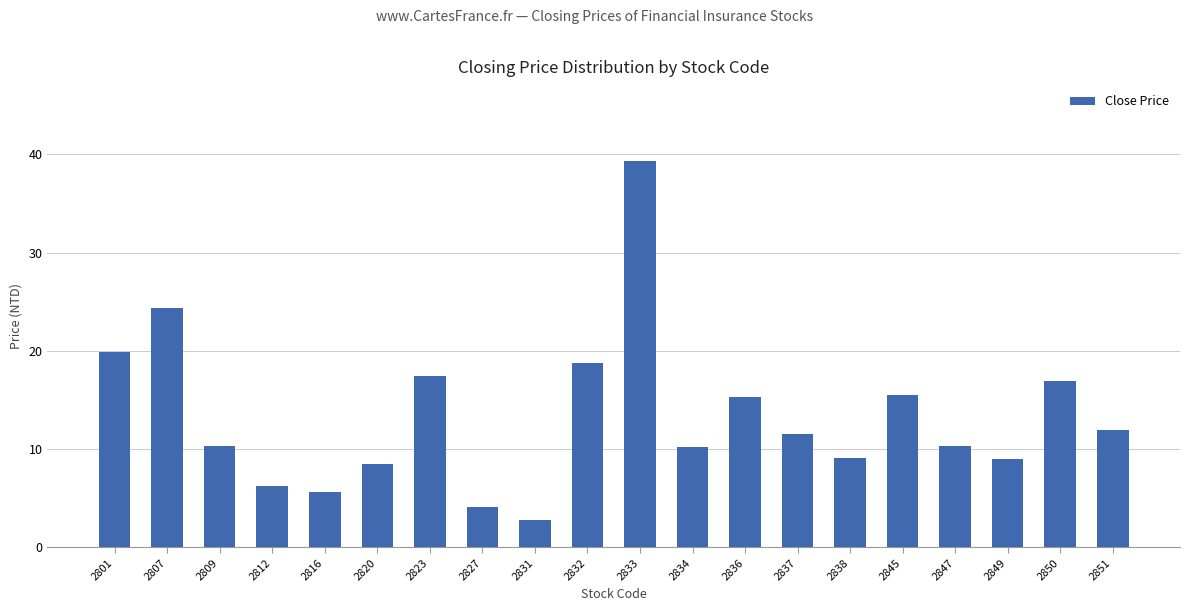

What is the greatest value displayed?

39.3